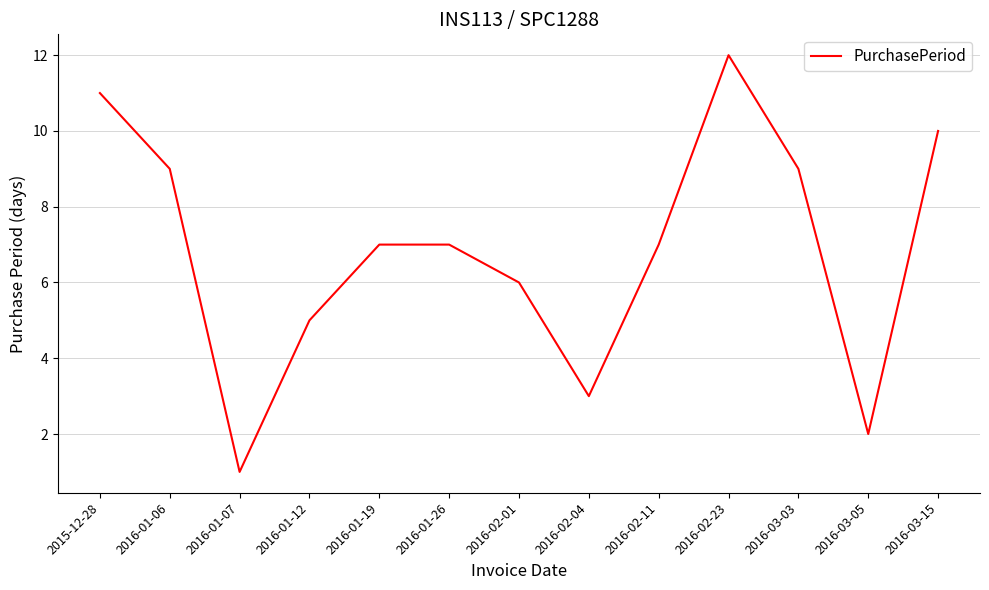

What value does the data have at 2016-02-01, to the nearest 10?

10